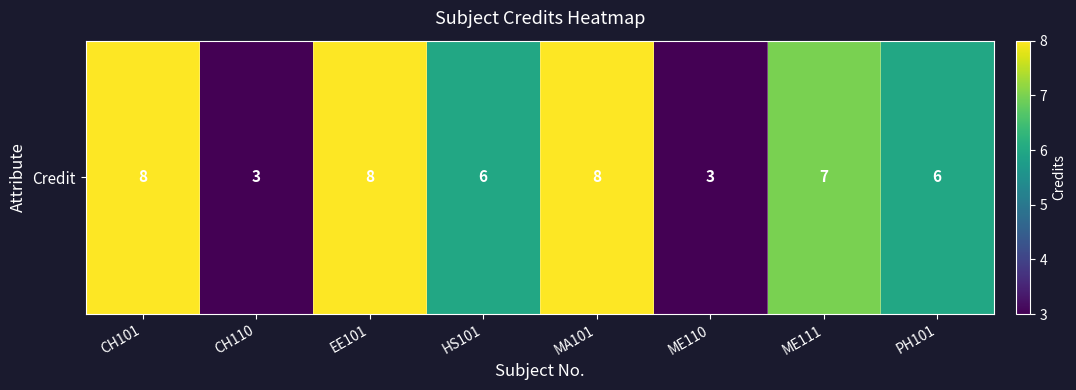

Reading left to right, transcribe all the data shown in this chart.

8	3	8	6	8	3	7	6